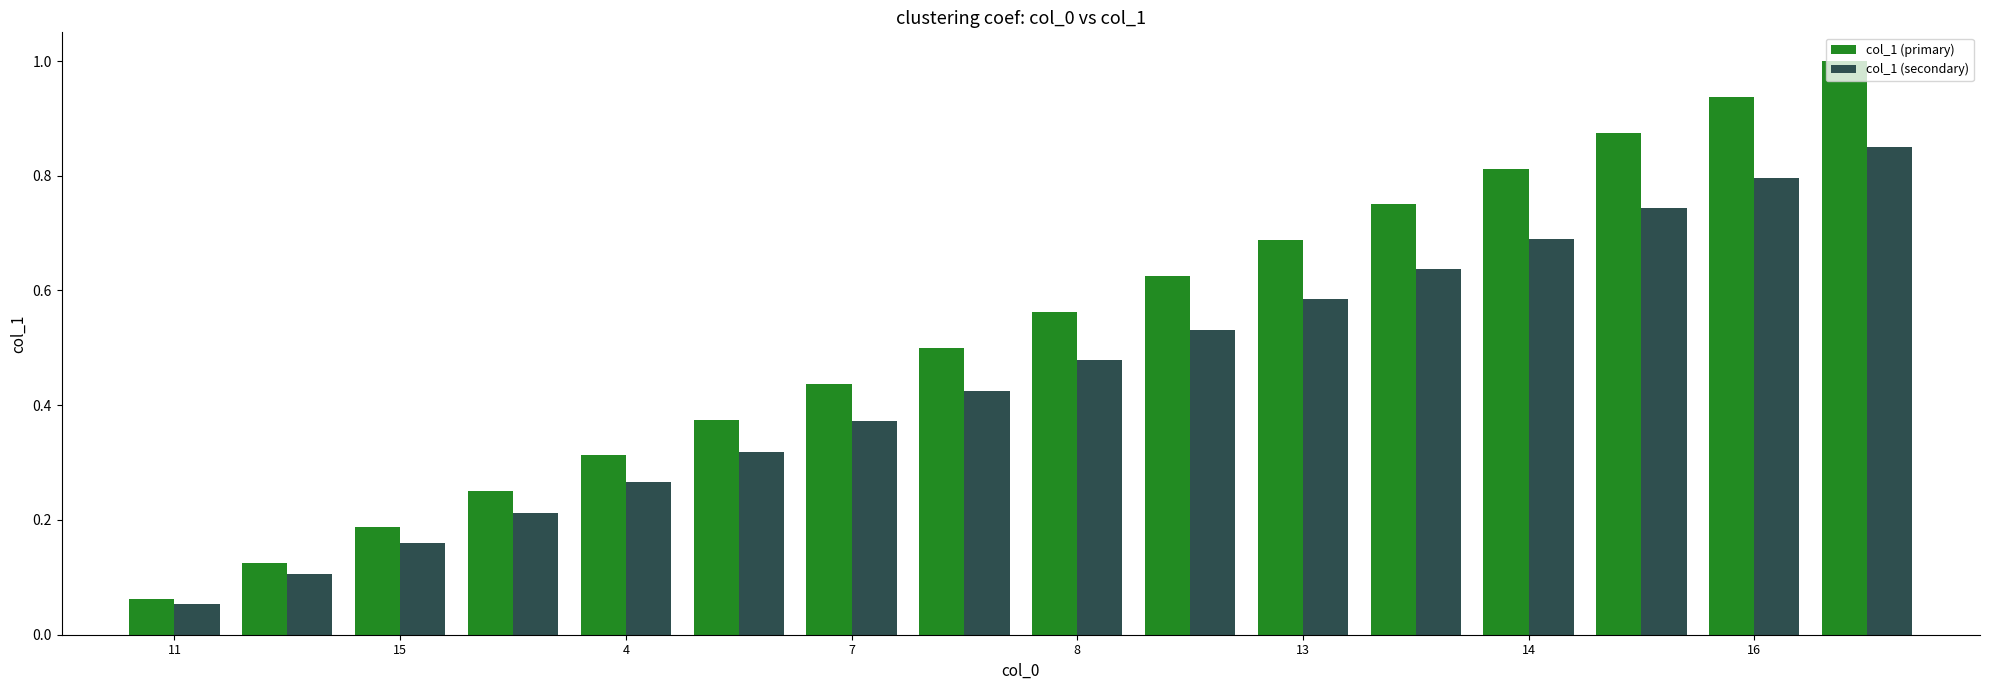

What is the sum of all col_1 (secondary) values?

7.2